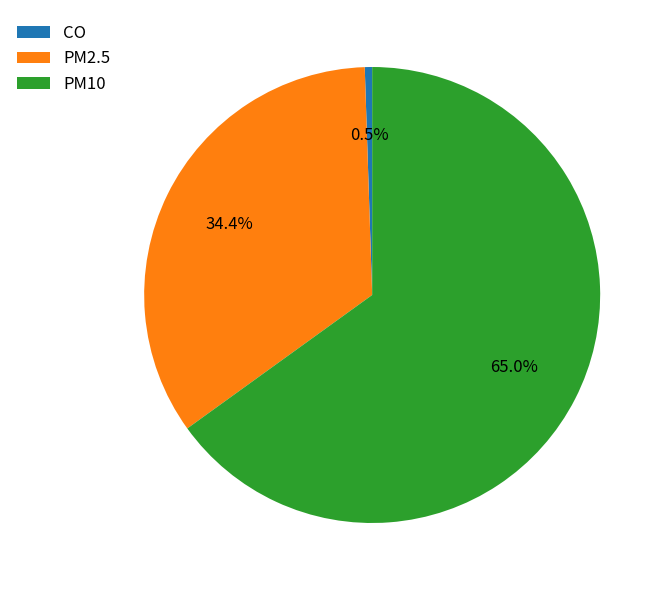

Which category has the biggest portion of the pie?

PM10